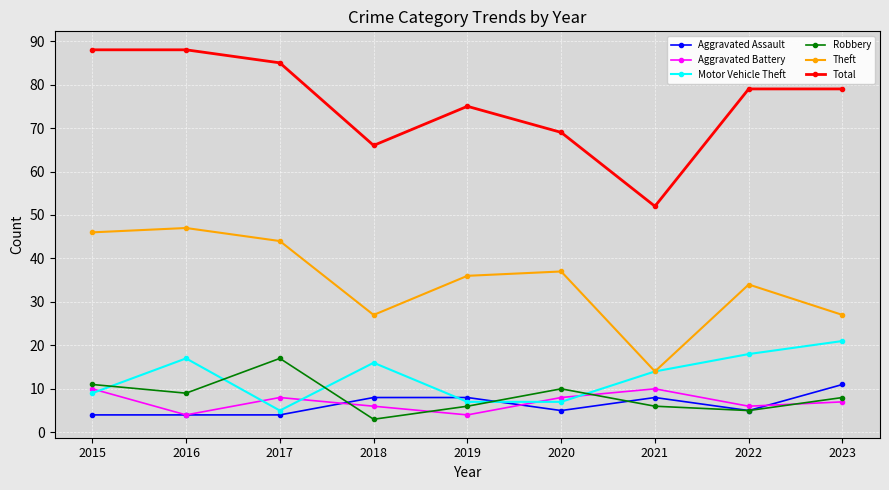

Is this an area chart (filled region under the line)?

No